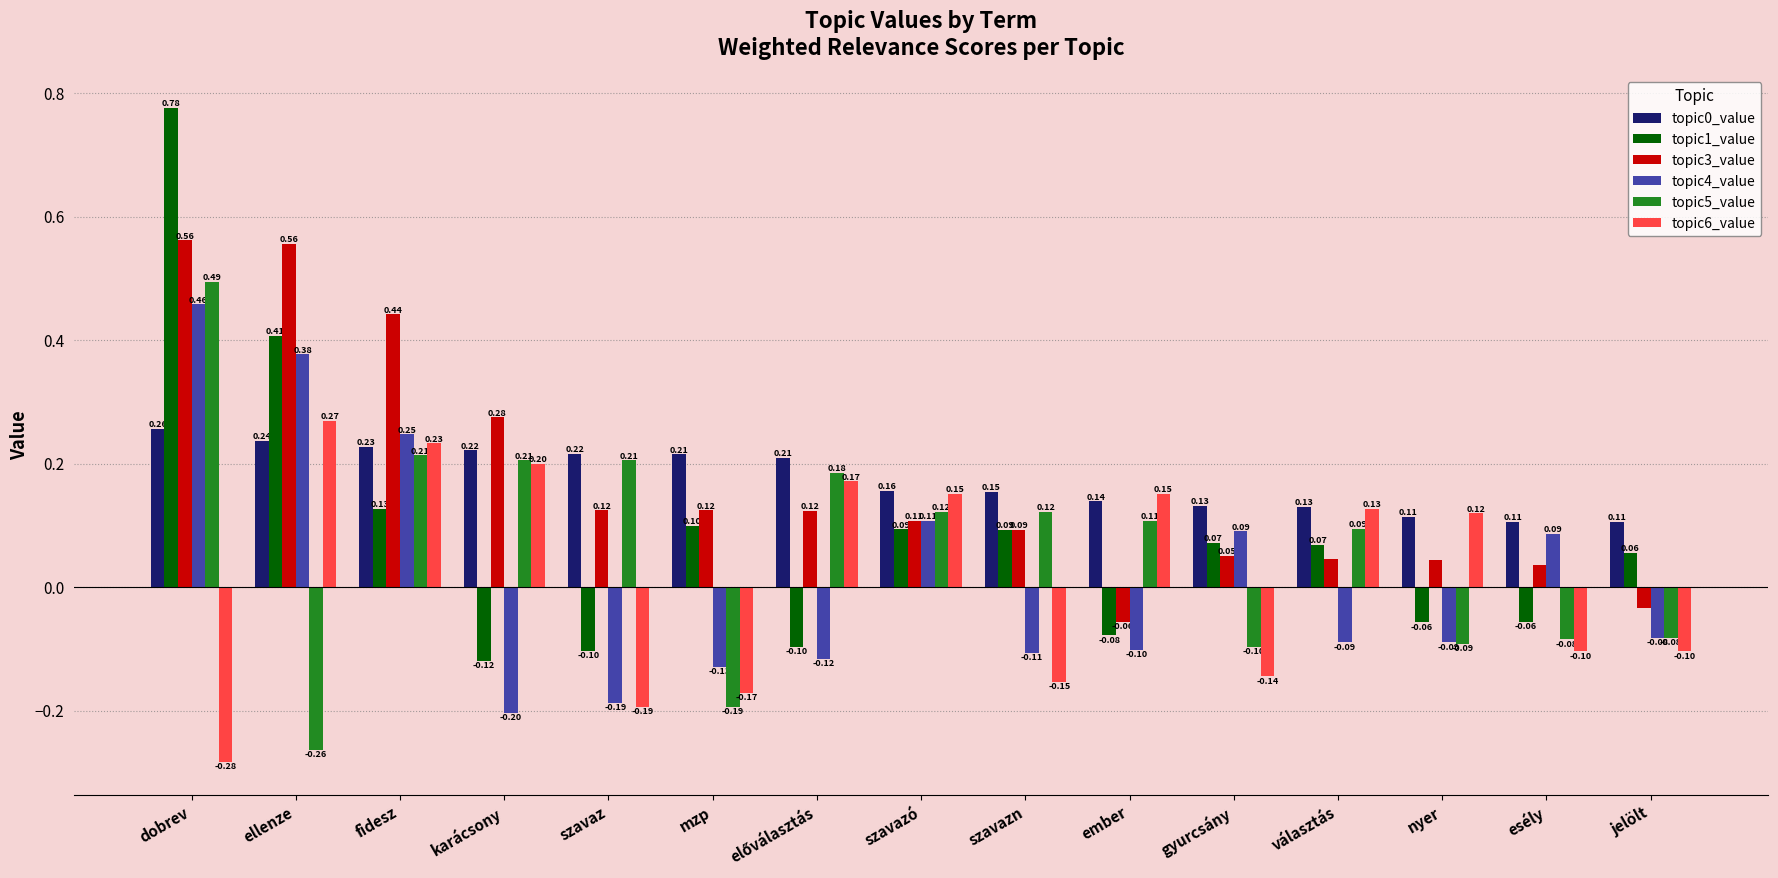

Which category has the highest value across all series?

dobrev